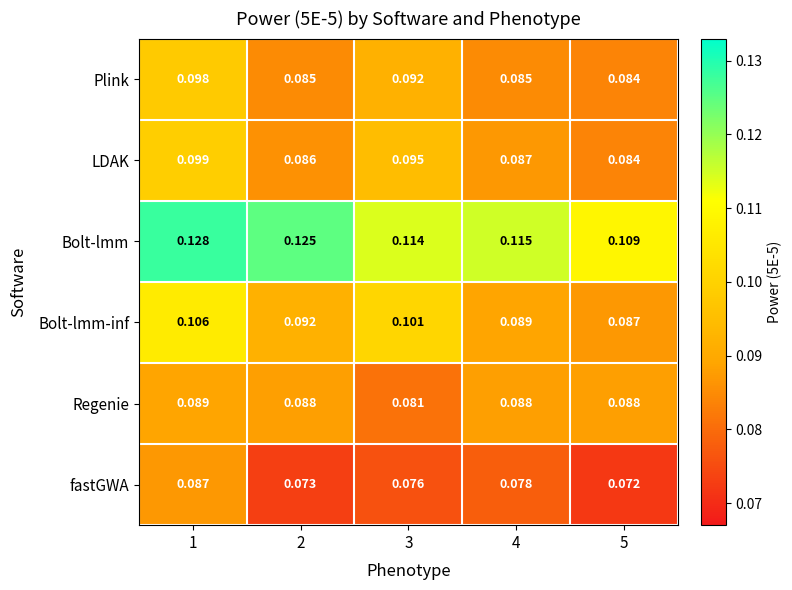

Which series changed the most between 1 and 3?

Bolt-lmm